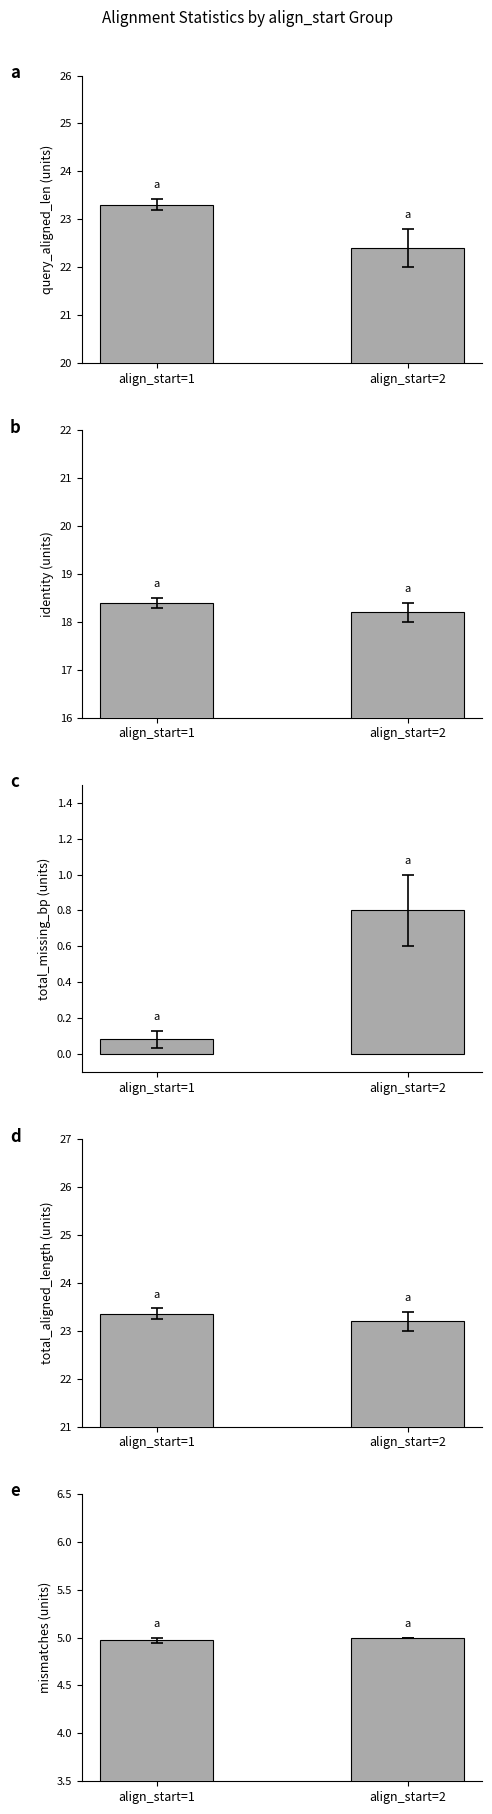

Rank the categories by value from highest to lowest.

align_start=2, align_start=1